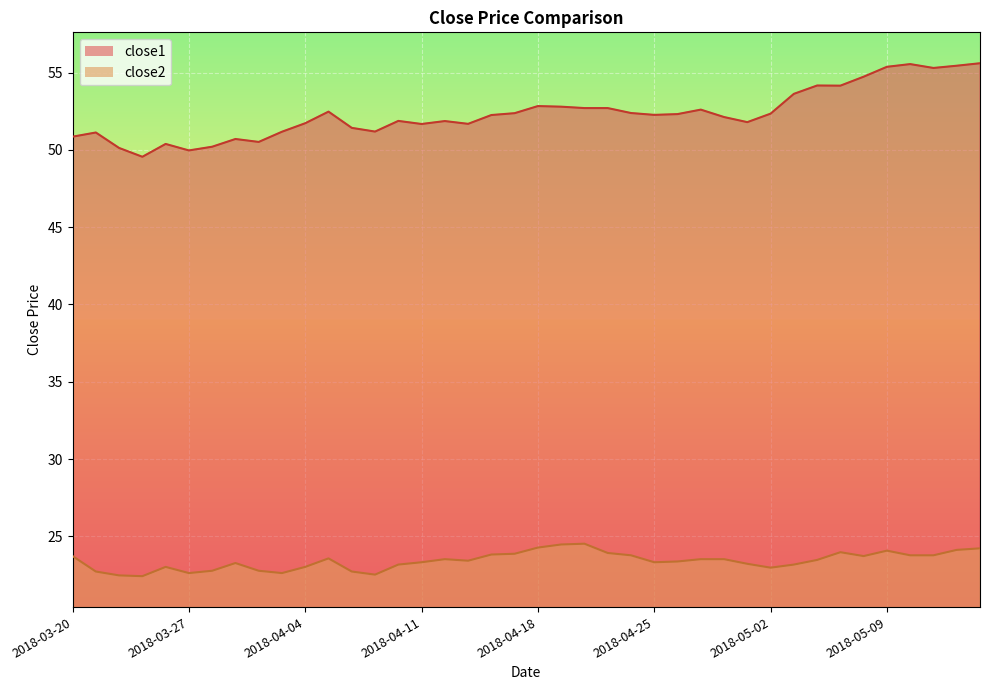

The close2 series shows 8.7 at 2018-03-26. True or false?

False